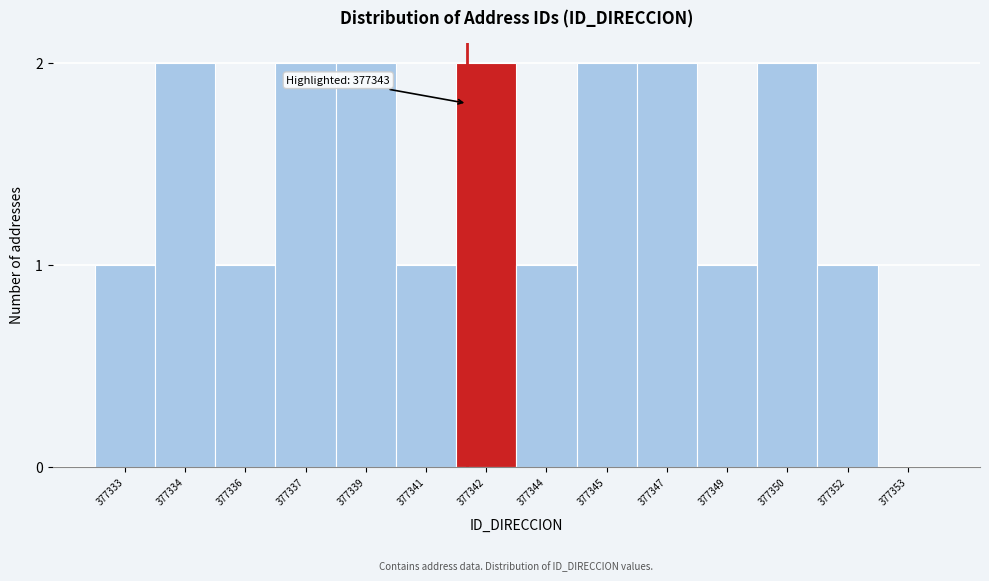

Reading left to right, transcribe all the data shown in this chart.

377333=1	377334=2	377336=1	377337=2	377339=2	377341=1	377342=2	377344=1	377345=2	377347=2	377349=1	377350=2	377352=1	377353=0